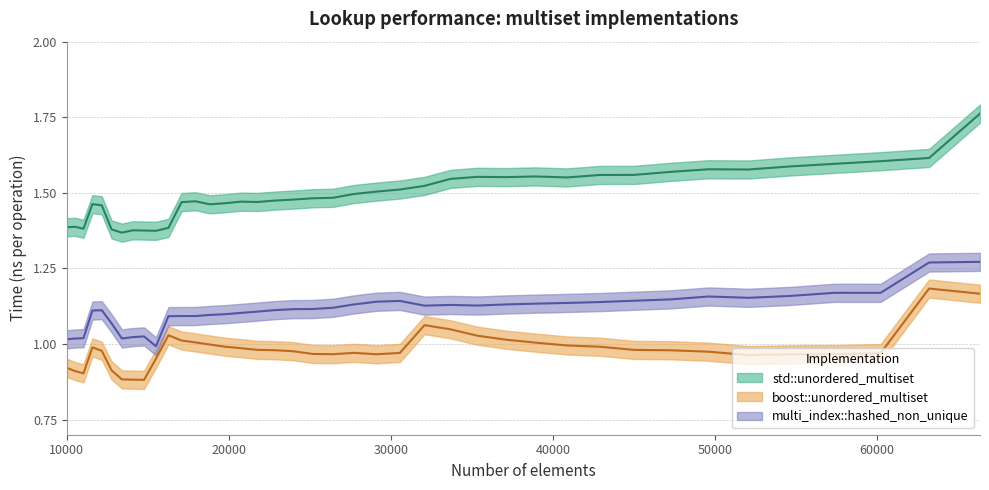

What is the lowest value of the multi_index::hashed_non_unique series?

1.0